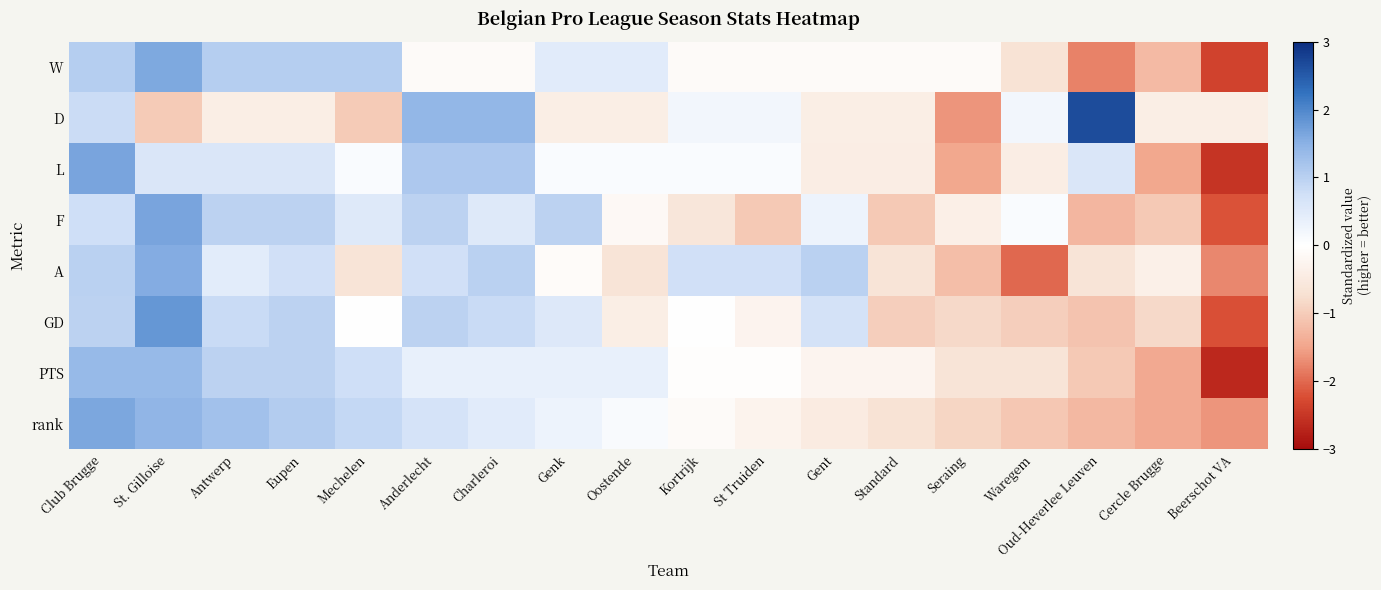

Which category has the lowest value across all series?

Beerschot VA